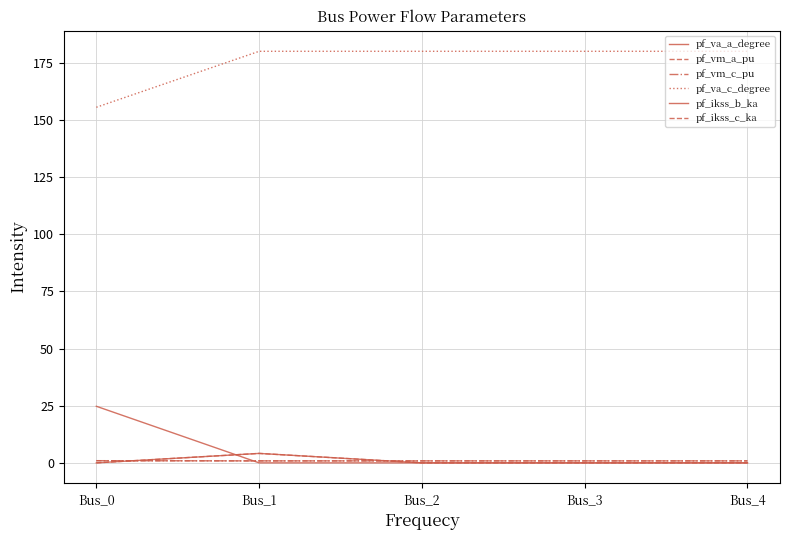

Reading left to right, what are all the values shown in this chart?

pf_va_a_degree: Bus_0=24.8	Bus_1=0.0	Bus_2=0.0	Bus_3=0.0	Bus_4=0.0
pf_vm_a_pu: Bus_0=0.9	Bus_1=0.9	Bus_2=0.9	Bus_3=0.9	Bus_4=0.9
pf_vm_c_pu: Bus_0=1.0	Bus_1=0.9	Bus_2=0.9	Bus_3=0.9	Bus_4=0.9
pf_va_c_degree: Bus_0=155.5	Bus_1=180.0	Bus_2=180.0	Bus_3=180.0	Bus_4=180.0
pf_ikss_b_ka: Bus_0=0.0	Bus_1=4.1	Bus_2=0.0	Bus_3=0.0	Bus_4=0.0
pf_ikss_c_ka: Bus_0=0.0	Bus_1=4.1	Bus_2=0.0	Bus_3=0.0	Bus_4=0.0